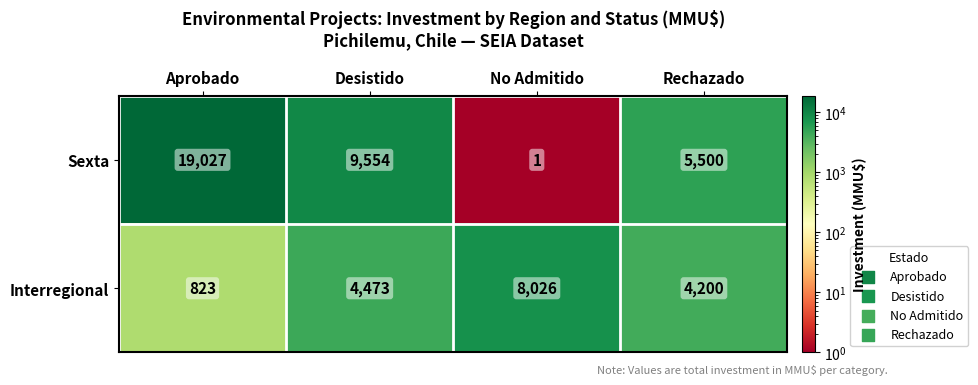

Which series has the widest spread of values?

Sexta